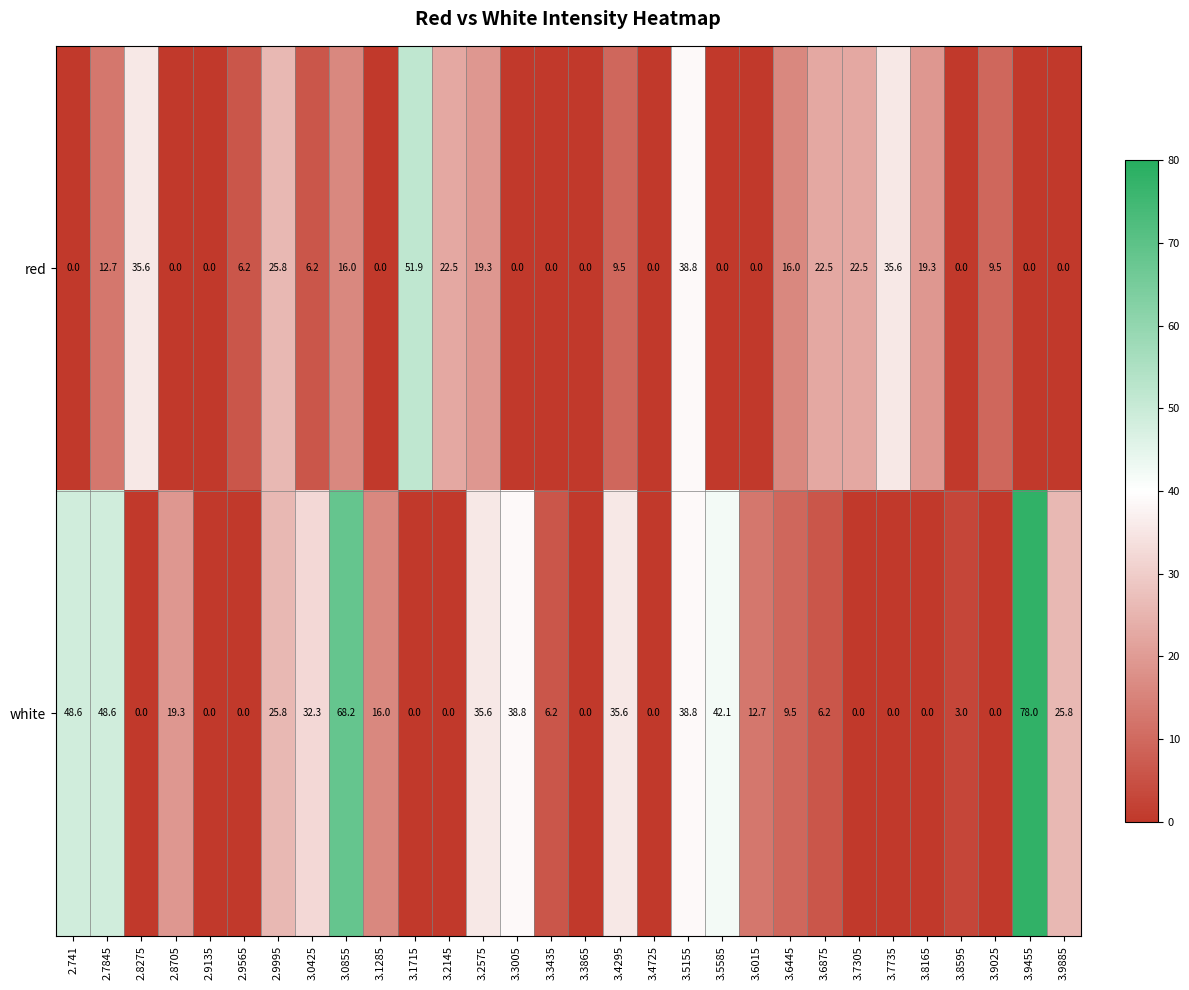

How many data points does each series have?

30